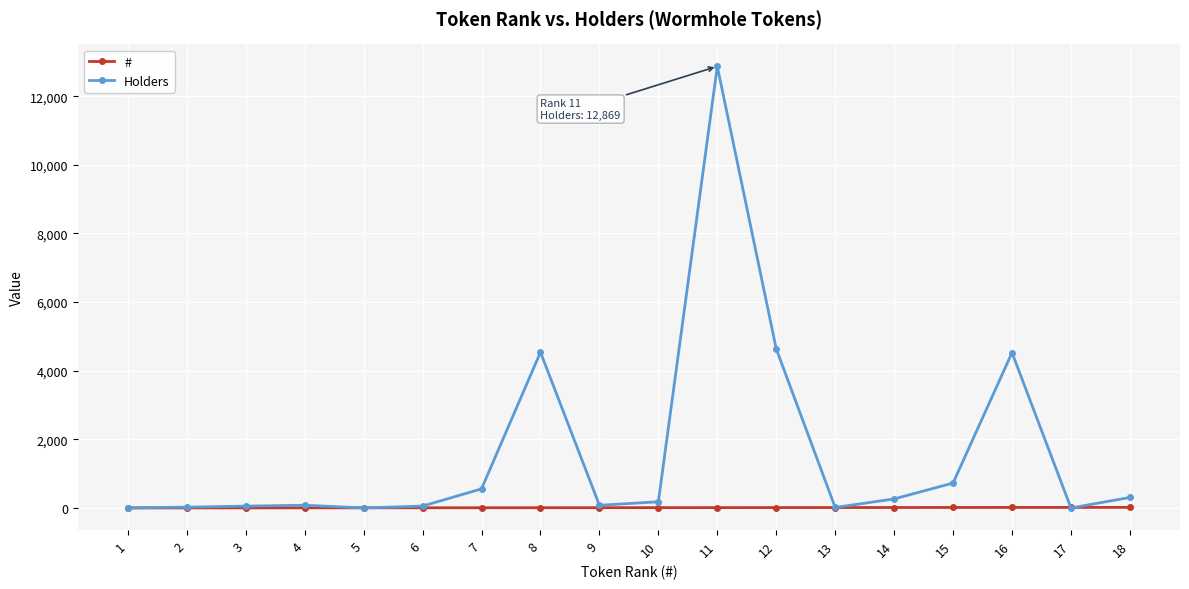

How many lines are shown in the chart?

2